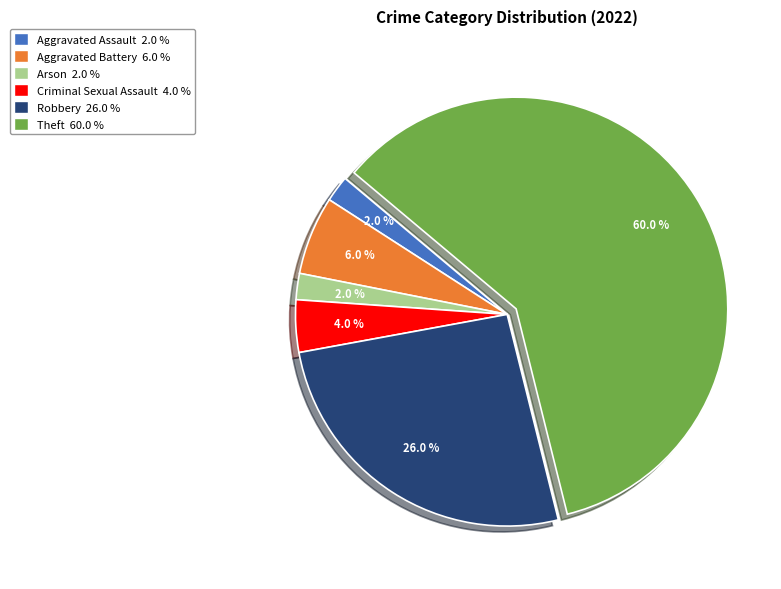

Does any single category account for the majority?

Yes